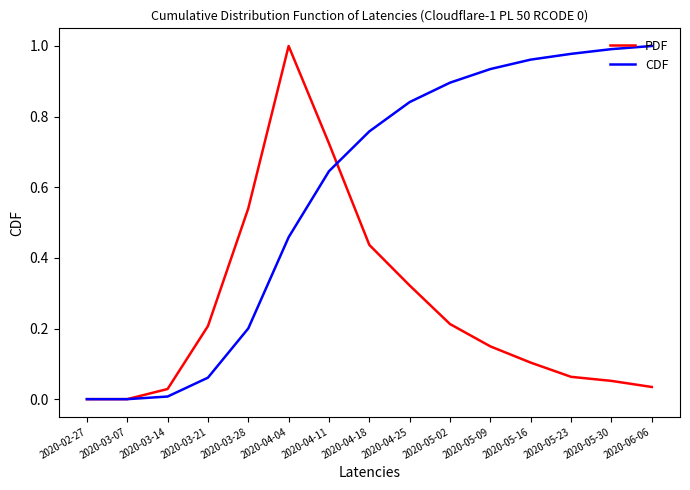

True or false: CDF has a value of 0.0 at 2020-02-27.

True